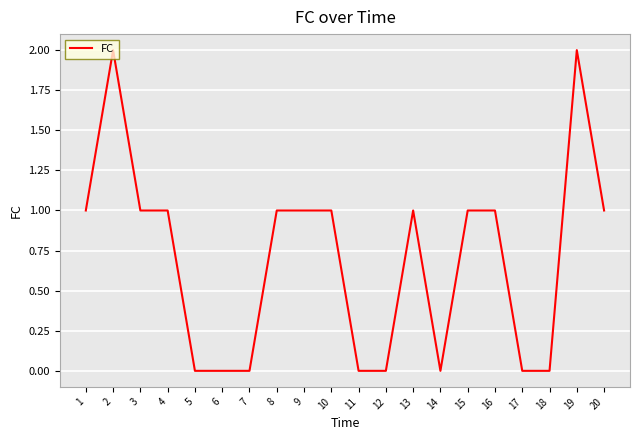

Reading right to left, what are all the values shown in this chart?

1	2	0	0	1	1	0	1	0	0	1	1	1	0	0	0	1	1	2	1